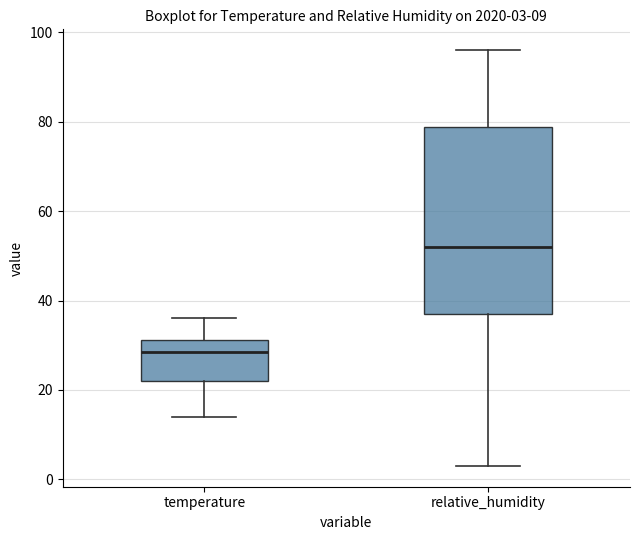

Which box is the tallest, from its lower edge to its upper edge?

relative_humidity